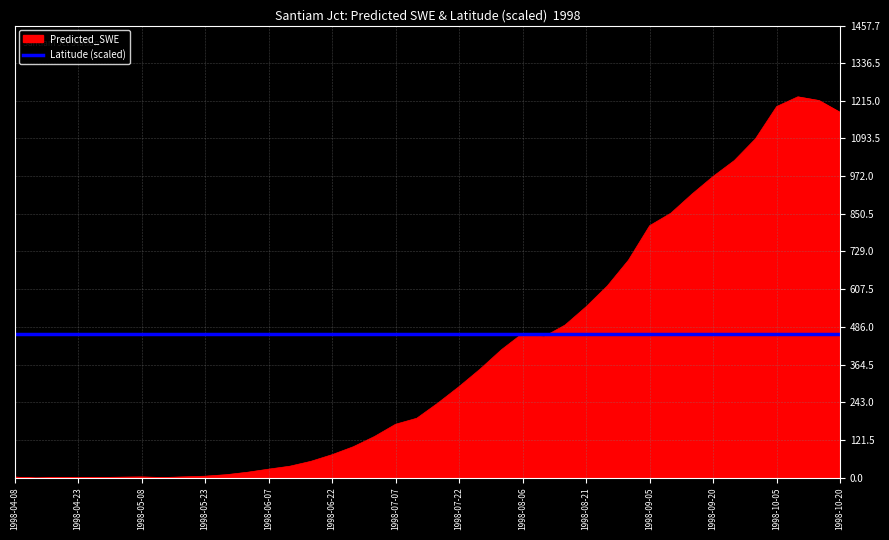

Which series has the largest total across all categories?

Latitude (scaled)